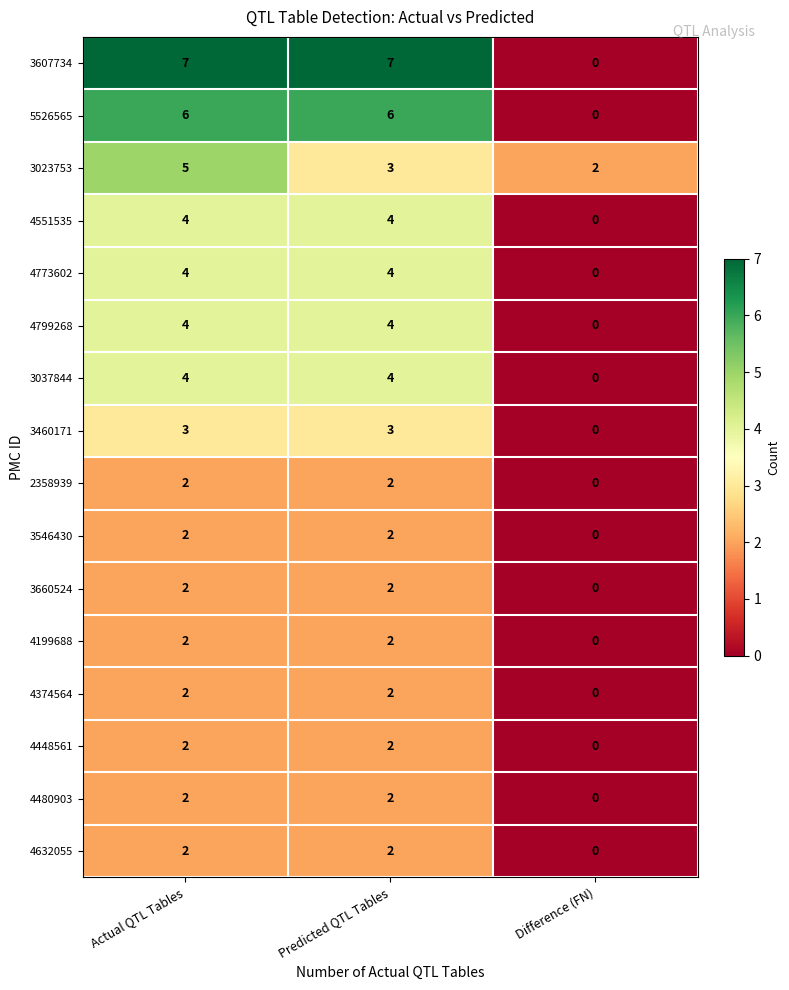

What is the difference between the maximum and minimum values in the 3460171 series?

3